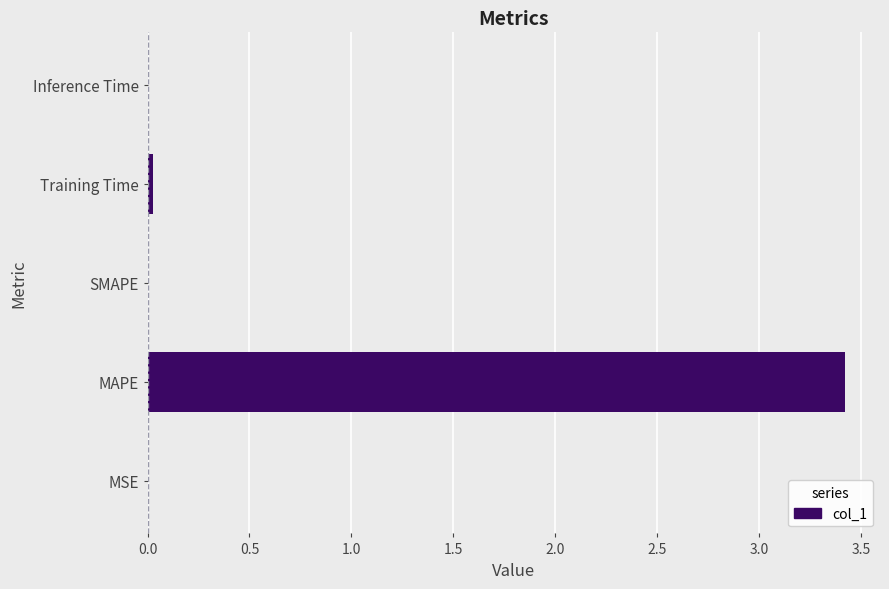

What is the sum of all values?

3.5